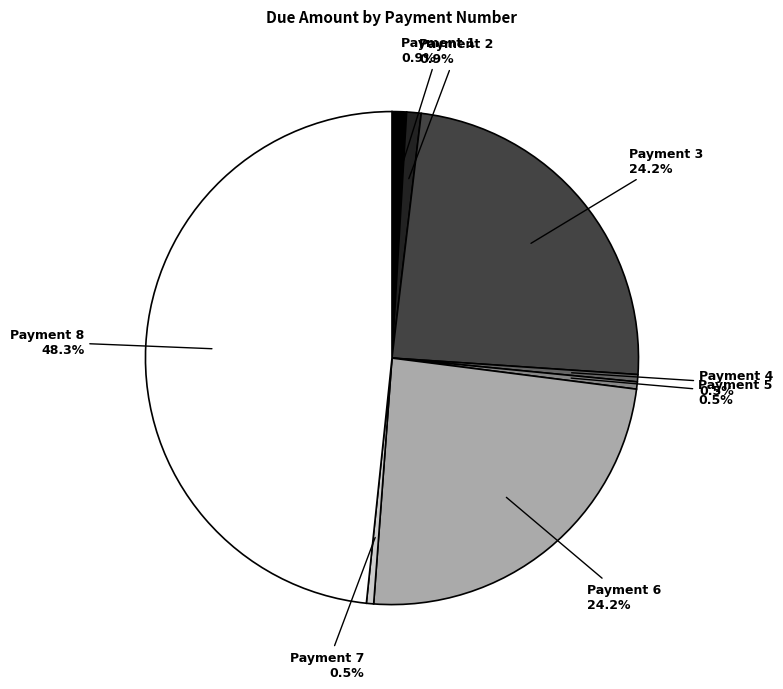

Approximately how many times larger is the value at Payment 1 compared to Payment 7?

2.0